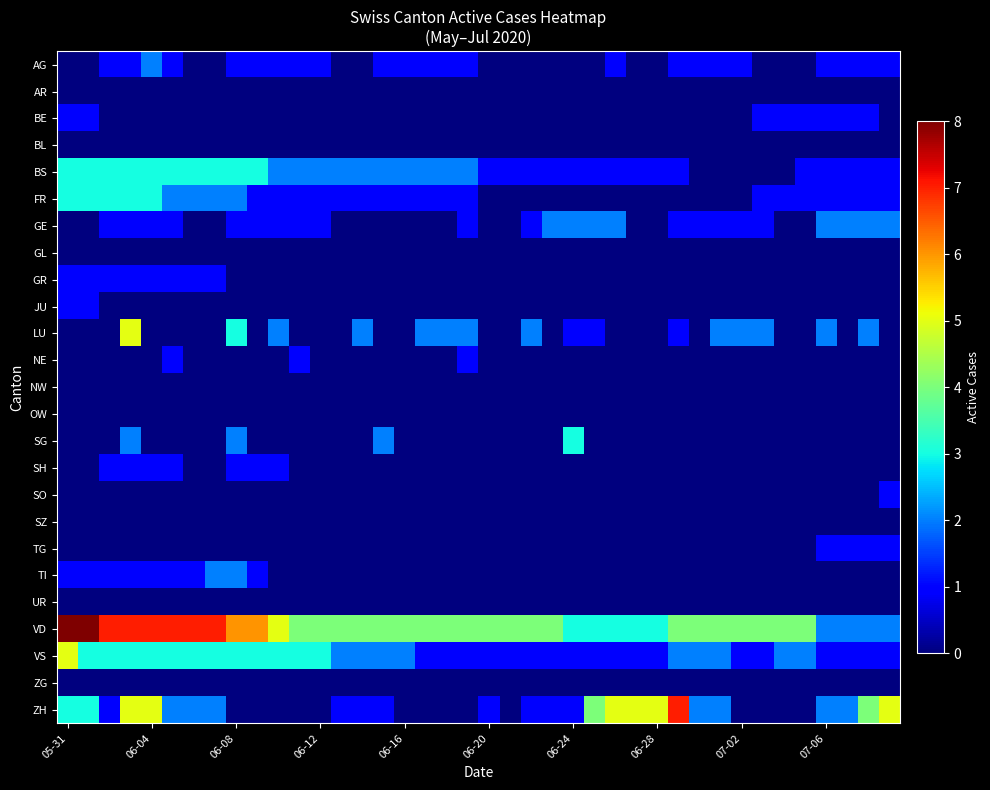

Reading left to right, transcribe all the data shown in this chart.

AG: 0	0	1	1	2	1	0	0	1	1	1	1	1	0	0	1	1	1	1	1	0	0	0	0	0	0	1	0	0	1	1	1	1	0	0	0	1	1	1	1
AR: 0	0	0	0	0	0	0	0	0	0	0	0	0	0	0	0	0	0	0	0	0	0	0	0	0	0	0	0	0	0	0	0	0	0	0	0	0	0	0	0
BE: 1	1	0	0	0	0	0	0	0	0	0	0	0	0	0	0	0	0	0	0	0	0	0	0	0	0	0	0	0	0	0	0	0	1	1	1	1	1	1	0
BL: 0	0	0	0	0	0	0	0	0	0	0	0	0	0	0	0	0	0	0	0	0	0	0	0	0	0	0	0	0	0	0	0	0	0	0	0	0	0	0	0
BS: 3	3	3	3	3	3	3	3	3	3	2	2	2	2	2	2	2	2	2	2	1	1	1	1	1	1	1	1	1	1	0	0	0	0	0	1	1	1	1	1
FR: 3	3	3	3	3	2	2	2	2	1	1	1	1	1	1	1	1	1	1	1	0	0	0	0	0	0	0	0	0	0	0	0	0	1	1	1	1	1	1	1
GE: 0	0	1	1	1	1	0	0	1	1	1	1	1	0	0	0	0	0	0	1	0	0	1	2	2	2	2	0	0	1	1	1	1	1	0	0	2	2	2	2
GL: 0	0	0	0	0	0	0	0	0	0	0	0	0	0	0	0	0	0	0	0	0	0	0	0	0	0	0	0	0	0	0	0	0	0	0	0	0	0	0	0
GR: 1	1	1	1	1	1	1	1	0	0	0	0	0	0	0	0	0	0	0	0	0	0	0	0	0	0	0	0	0	0	0	0	0	0	0	0	0	0	0	0
JU: 1	1	0	0	0	0	0	0	0	0	0	0	0	0	0	0	0	0	0	0	0	0	0	0	0	0	0	0	0	0	0	0	0	0	0	0	0	0	0	0
LU: 0	0	0	5	0	0	0	0	3	0	2	0	0	0	2	0	0	2	2	2	0	0	2	0	1	1	0	0	0	1	0	2	2	2	0	0	2	0	2	0
NE: 0	0	0	0	0	1	0	0	0	0	0	1	0	0	0	0	0	0	0	1	0	0	0	0	0	0	0	0	0	0	0	0	0	0	0	0	0	0	0	0
NW: 0	0	0	0	0	0	0	0	0	0	0	0	0	0	0	0	0	0	0	0	0	0	0	0	0	0	0	0	0	0	0	0	0	0	0	0	0	0	0	0
OW: 0	0	0	0	0	0	0	0	0	0	0	0	0	0	0	0	0	0	0	0	0	0	0	0	0	0	0	0	0	0	0	0	0	0	0	0	0	0	0	0
SG: 0	0	0	2	0	0	0	0	2	0	0	0	0	0	0	2	0	0	0	0	0	0	0	0	3	0	0	0	0	0	0	0	0	0	0	0	0	0	0	0
SH: 0	0	1	1	1	1	0	0	1	1	1	0	0	0	0	0	0	0	0	0	0	0	0	0	0	0	0	0	0	0	0	0	0	0	0	0	0	0	0	0
SO: 0	0	0	0	0	0	0	0	0	0	0	0	0	0	0	0	0	0	0	0	0	0	0	0	0	0	0	0	0	0	0	0	0	0	0	0	0	0	0	1
SZ: 0	0	0	0	0	0	0	0	0	0	0	0	0	0	0	0	0	0	0	0	0	0	0	0	0	0	0	0	0	0	0	0	0	0	0	0	0	0	0	0
TG: 0	0	0	0	0	0	0	0	0	0	0	0	0	0	0	0	0	0	0	0	0	0	0	0	0	0	0	0	0	0	0	0	0	0	0	0	1	1	1	1
TI: 1	1	1	1	1	1	1	2	2	1	0	0	0	0	0	0	0	0	0	0	0	0	0	0	0	0	0	0	0	0	0	0	0	0	0	0	0	0	0	0
UR: 0	0	0	0	0	0	0	0	0	0	0	0	0	0	0	0	0	0	0	0	0	0	0	0	0	0	0	0	0	0	0	0	0	0	0	0	0	0	0	0
VD: 8	8	7	7	7	7	7	7	6	6	5	4	4	4	4	4	4	4	4	4	4	4	4	4	3	3	3	3	3	4	4	4	4	4	4	4	2	2	2	2
VS: 5	3	3	3	3	3	3	3	3	3	3	3	3	2	2	2	2	1	1	1	1	1	1	1	1	1	1	1	1	2	2	2	1	1	2	2	1	1	1	1
ZG: 0	0	0	0	0	0	0	0	0	0	0	0	0	0	0	0	0	0	0	0	0	0	0	0	0	0	0	0	0	0	0	0	0	0	0	0	0	0	0	0
ZH: 3	3	1	5	5	2	2	2	0	0	0	0	0	1	1	1	0	0	0	0	1	0	1	1	1	4	5	5	5	7	2	2	0	0	0	0	2	2	4	5